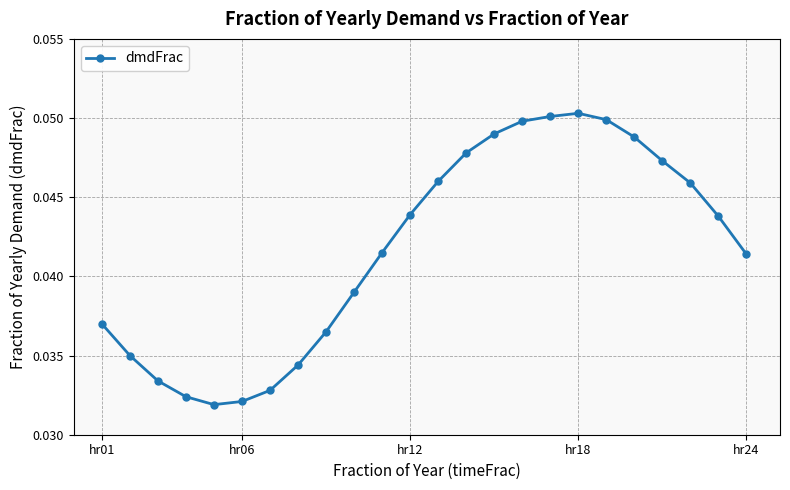

True or false: there are more than 0 points higher than both neighbors.

True